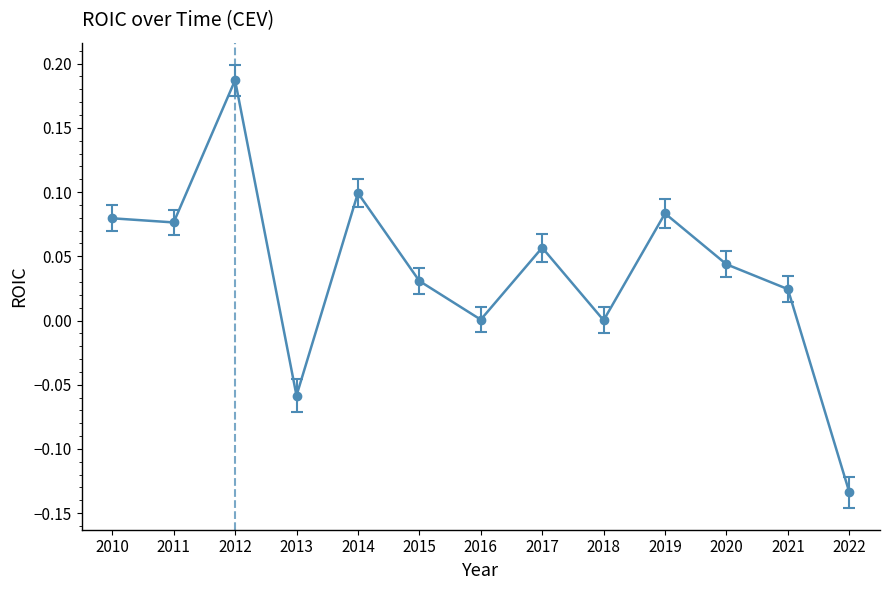

True or false: the data shows 0.0 at 2018.

True